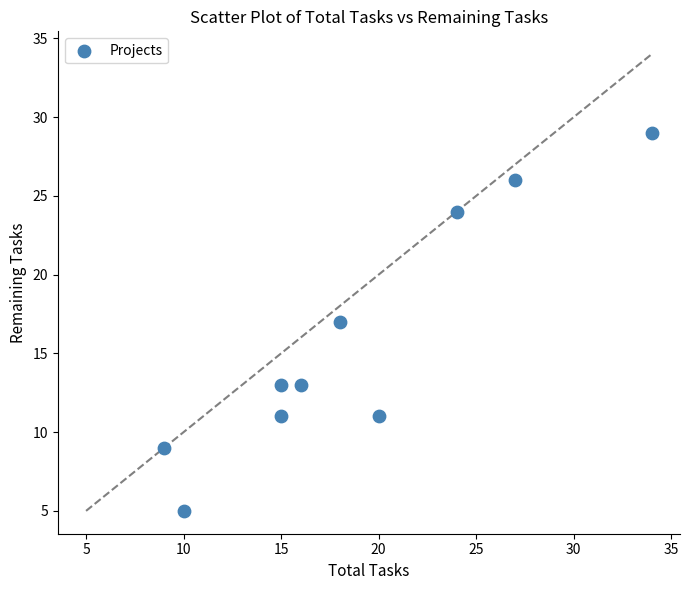

What is the average X value?

19